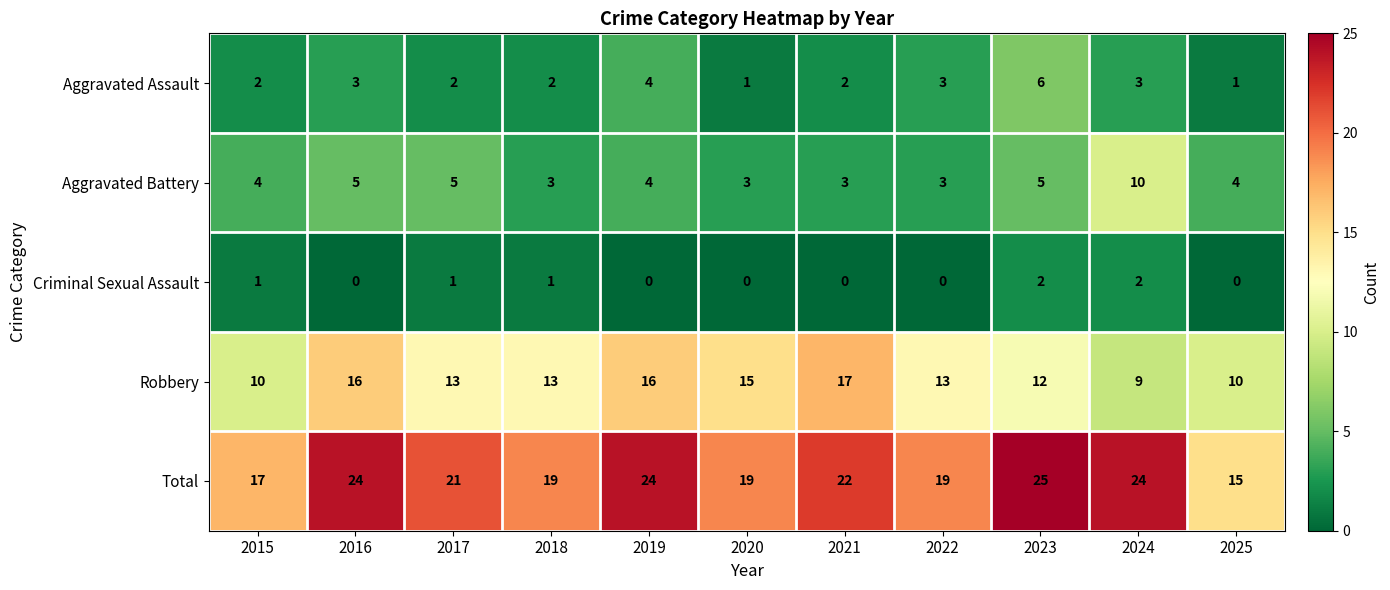

How many Total values are between 19 and 24?

8